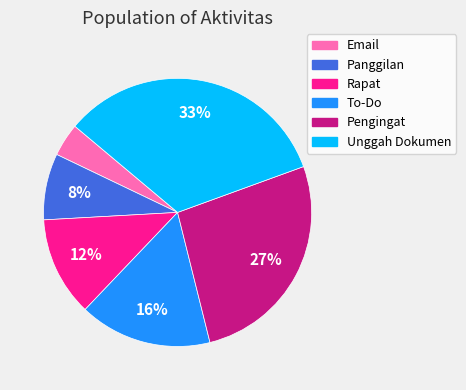

To the nearest percent, what is the difference between the Panggilan and To-Do slice percentages?

8%